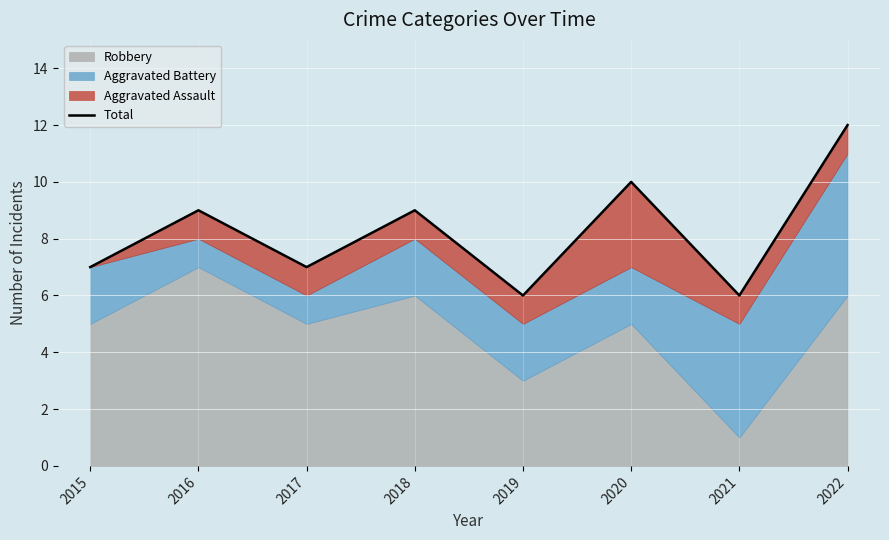

Where is the first local minimum?

2017